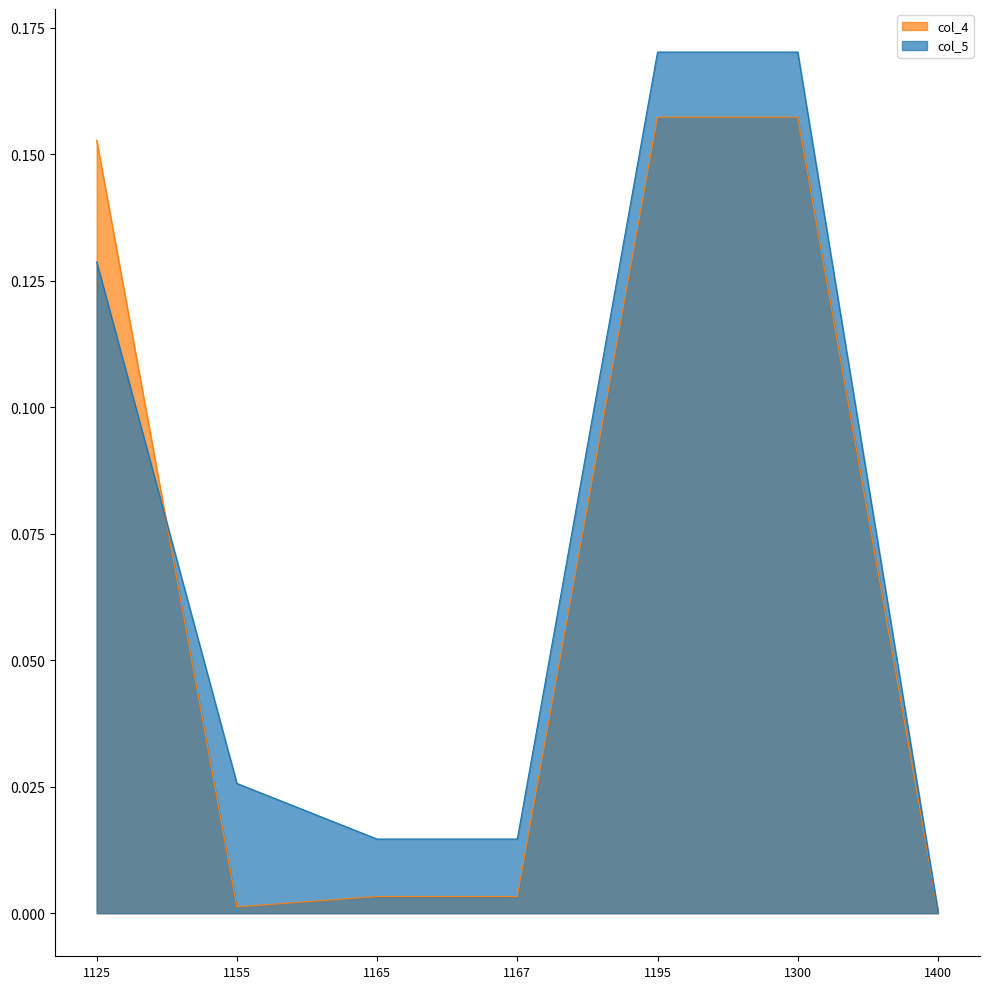

At which category does col_4 reach its first local valley?

1155